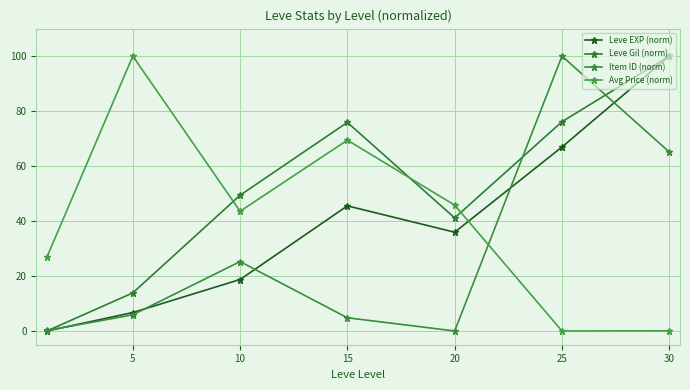

How many values in the Leve Gil (norm) series are below 49?

3